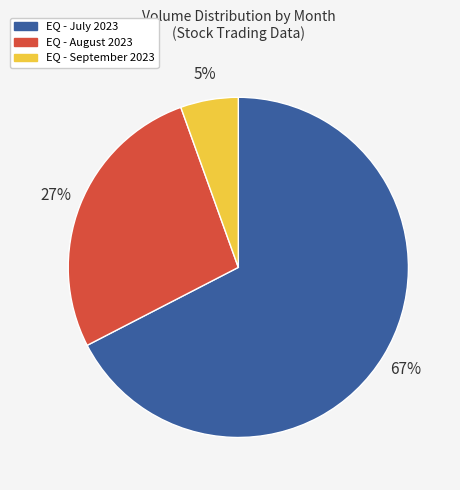

Does any single category account for the majority?

Yes